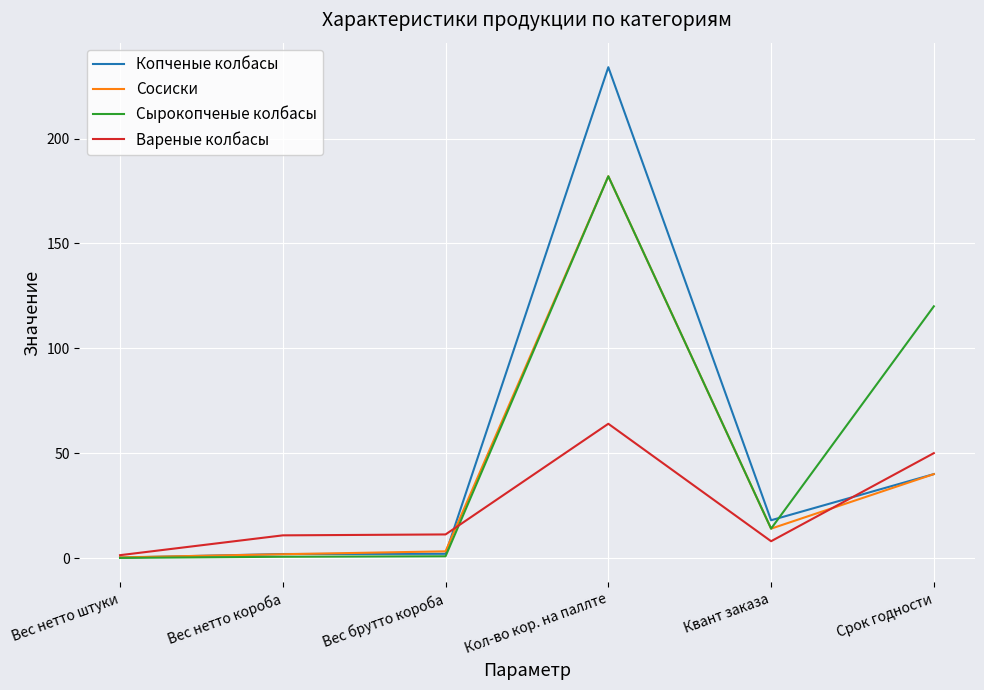

The value of Копченые колбасы at Срок годности is 70.0. True or false?

False